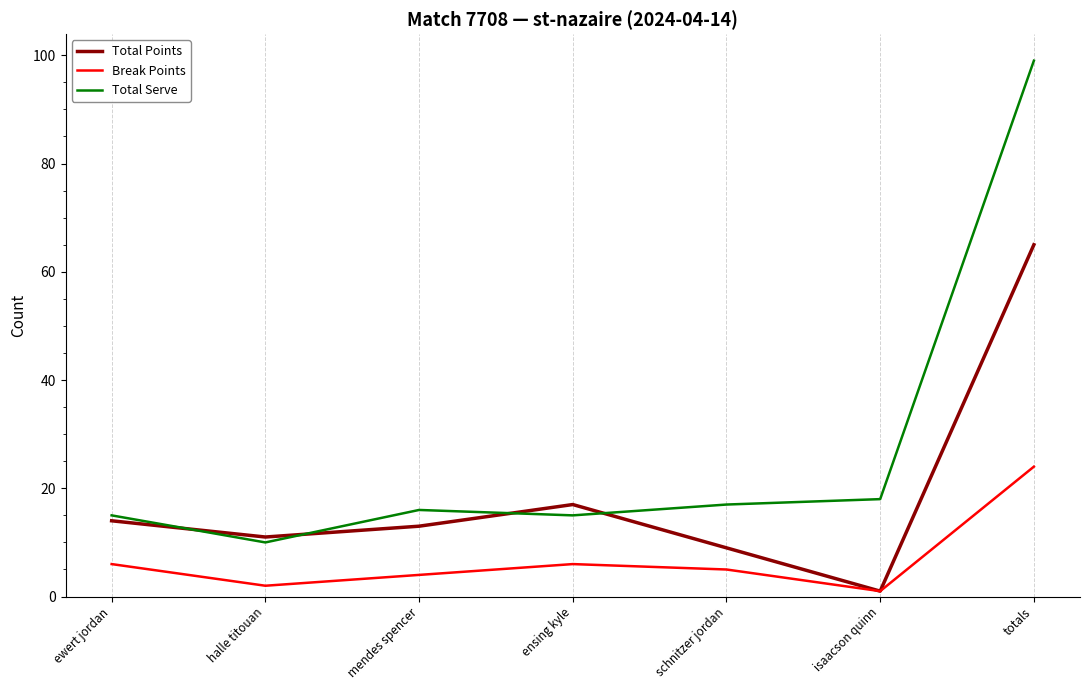

How many lines are shown in the chart?

3